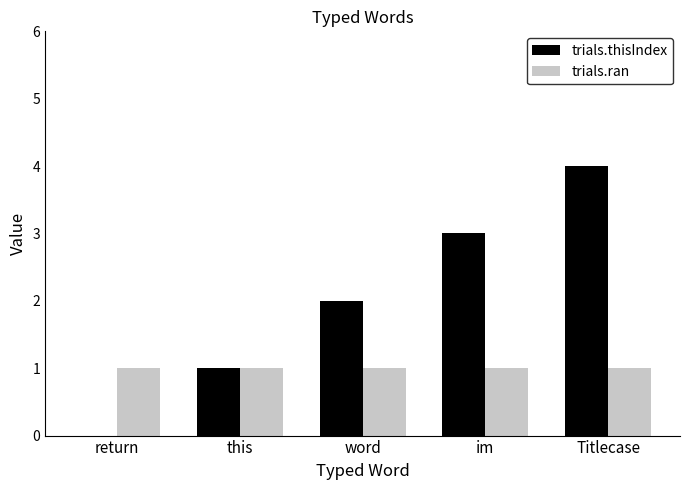

What value does the trials.ran series have at return?

1